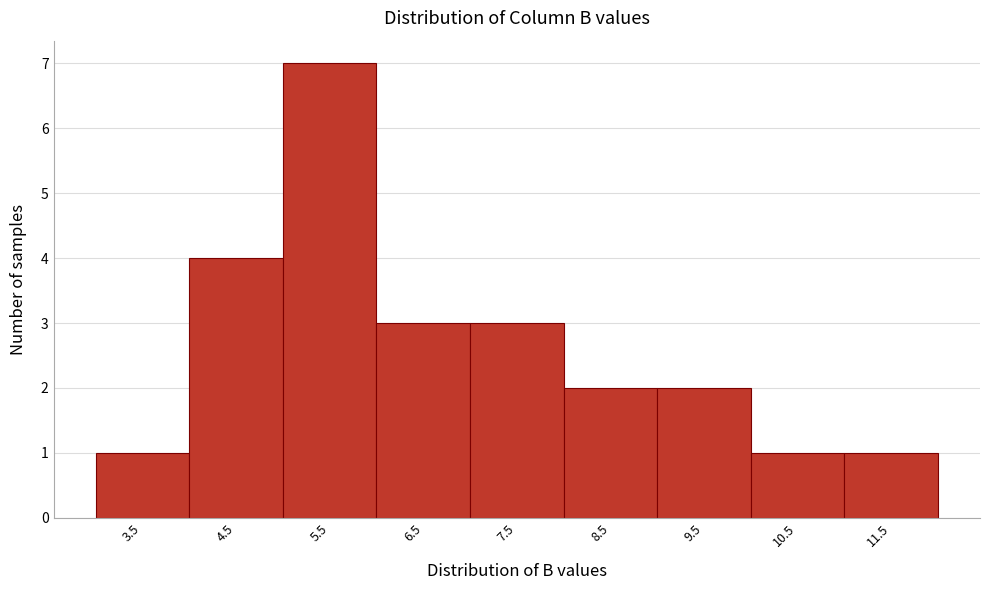

Reading left to right, list every bar in this chart as the range it spans on the x-axis followed by its height. The values are not printed on the chart, so give them approximately, as read against the axis.

3 to 4: 1
4 to 5: 4
5 to 6: 7
6 to 7: 3
7 to 8: 3
8 to 9: 2
9 to 10: 2
10 to 11: 1
11 to 12: 1